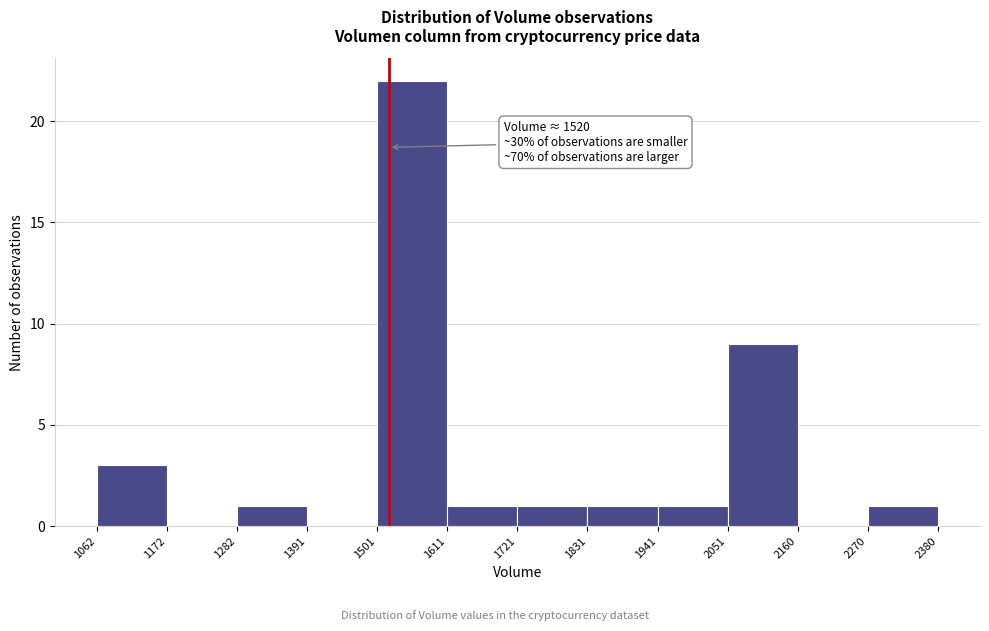

Which range on the x-axis has the tallest bar?

1501 to 1611